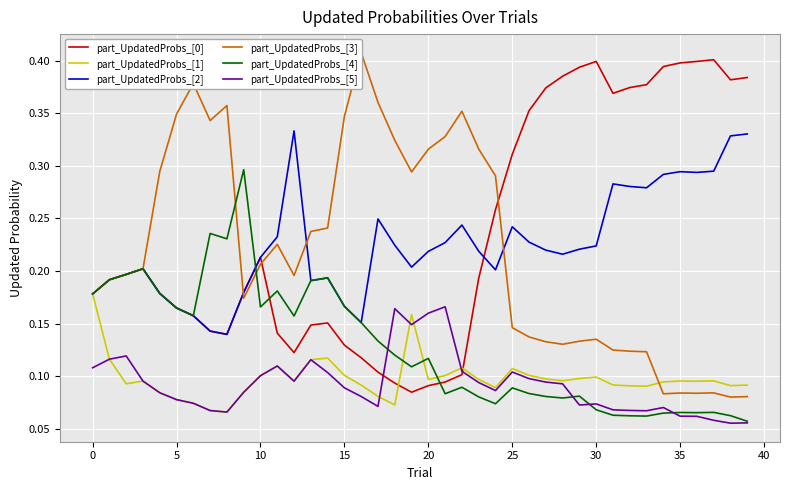

What is the average value of the part_UpdatedProbs_[0] series?

0.2